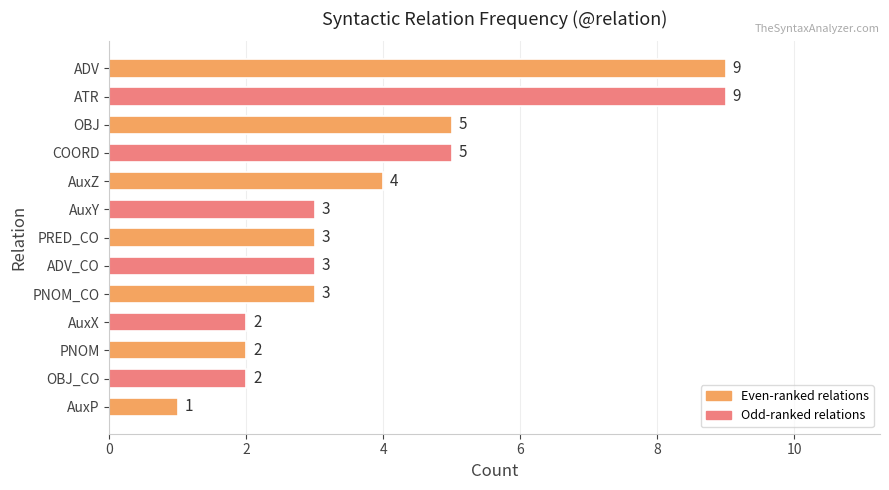

At which category does the chart reach its minimum across all series?

AuxP